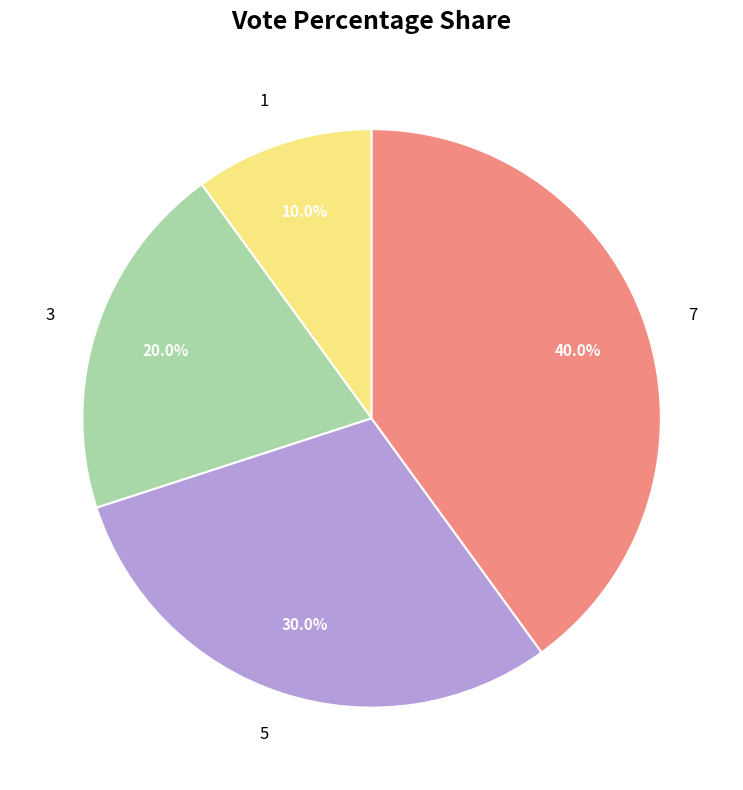

Do 1 and 3 together represent more than half of the pie?

No